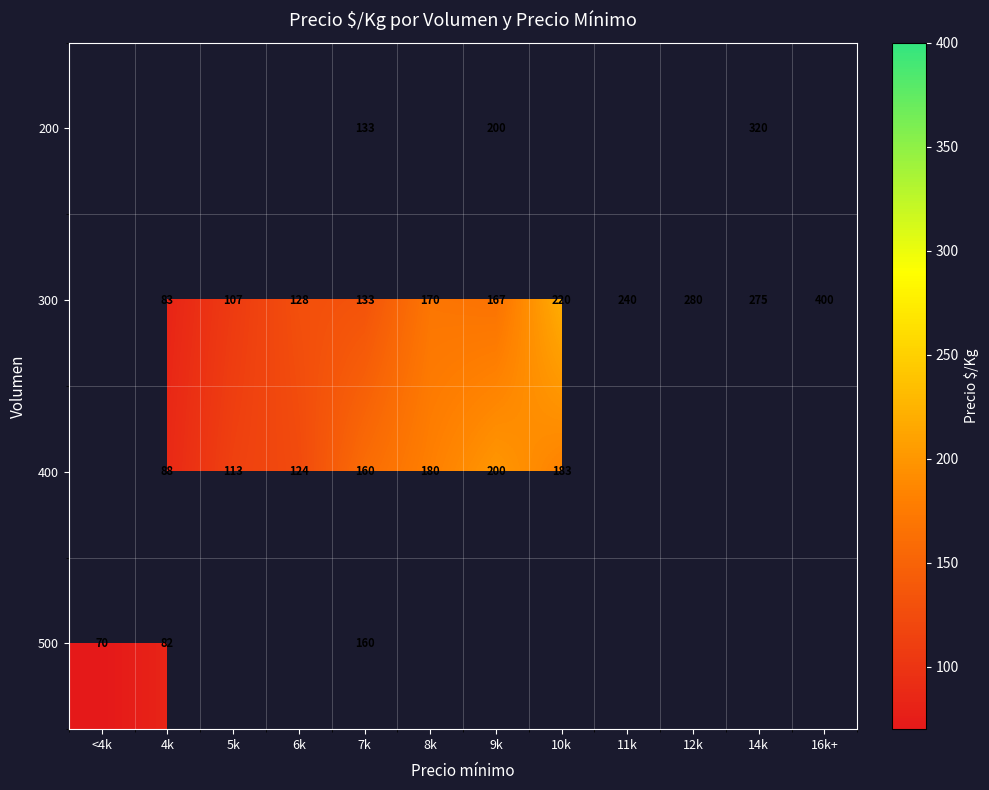

The 400 series shows 34.7 at 4k. True or false?

False